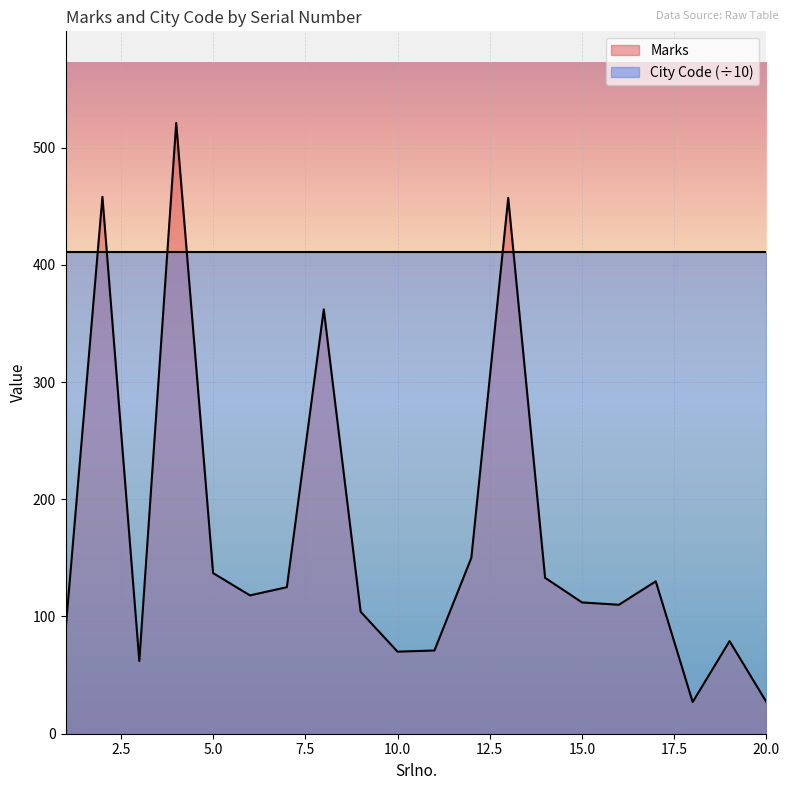

Rank the categories by value from lowest to highest.

18, 20, 3, 10, 11, 19, 1, 9, 16, 15, 6, 7, 17, 14, 5, 12, 8, 13, 2, 4